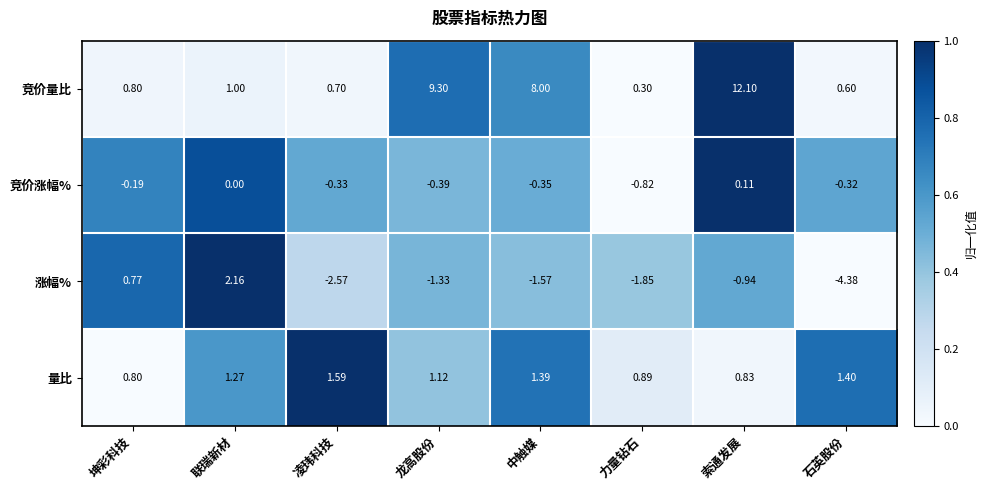

At 凌玮科技, list the series in order from smallest to largest.

涨幅%, 竞价涨幅%, 竞价量比, 量比